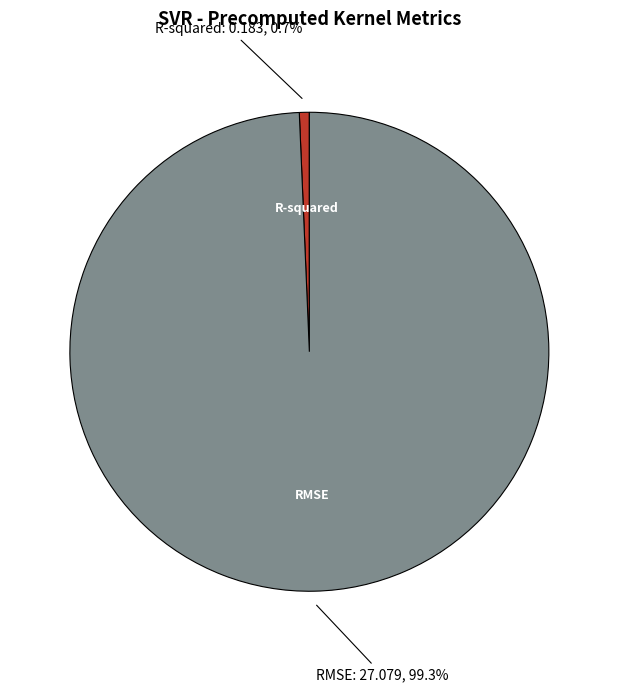

Does any single category account for the majority?

Yes